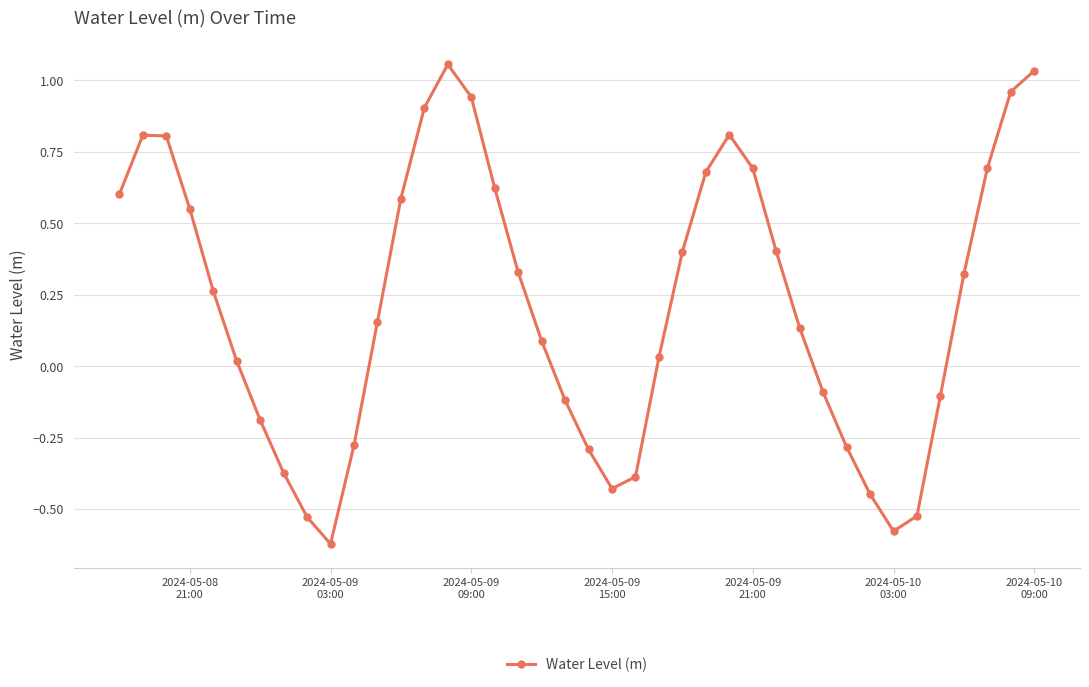

What is the sum of all values?

8.6